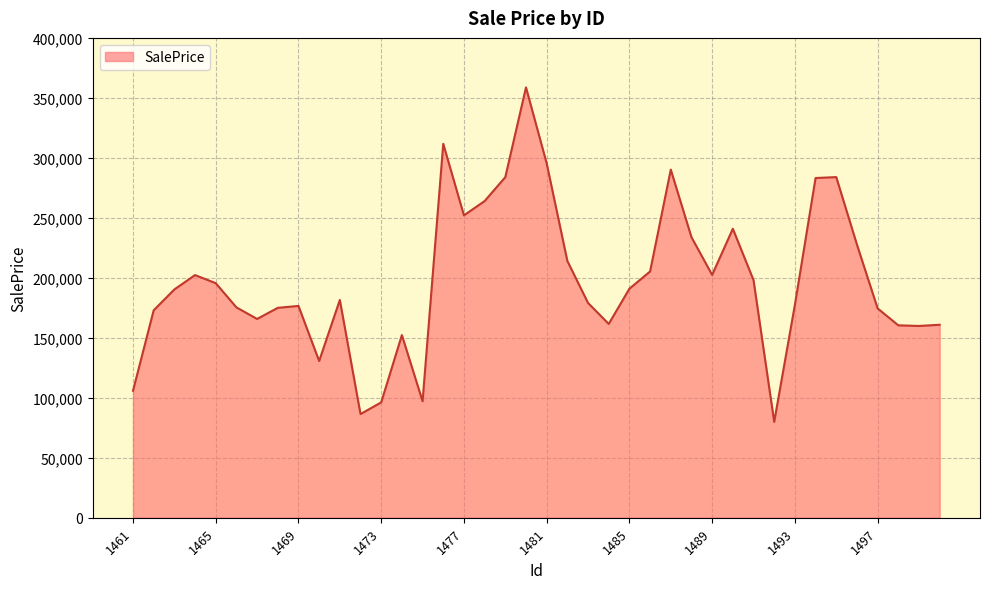

What is the difference between the maximum and minimum values?

278793.0